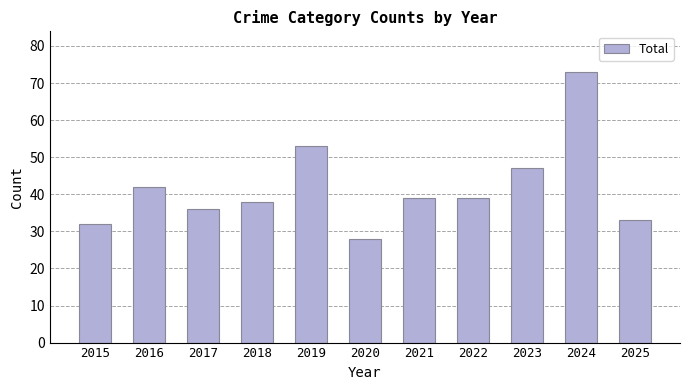

How many bars are there in total?

11